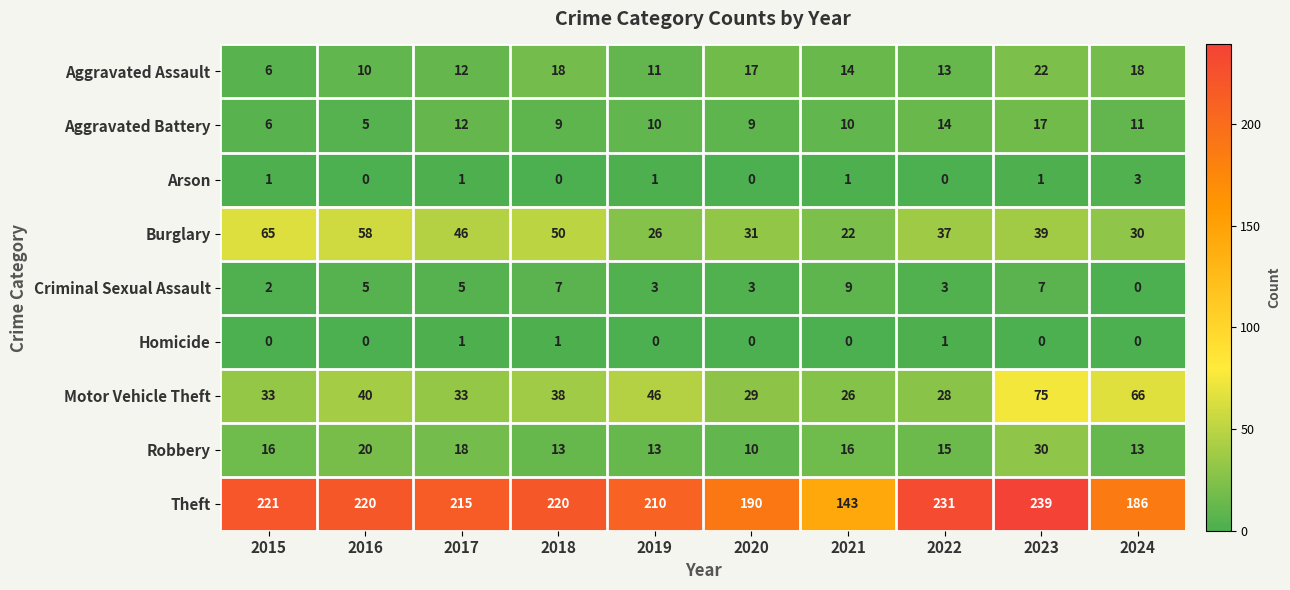

What is the total value across all series at 2020?

289